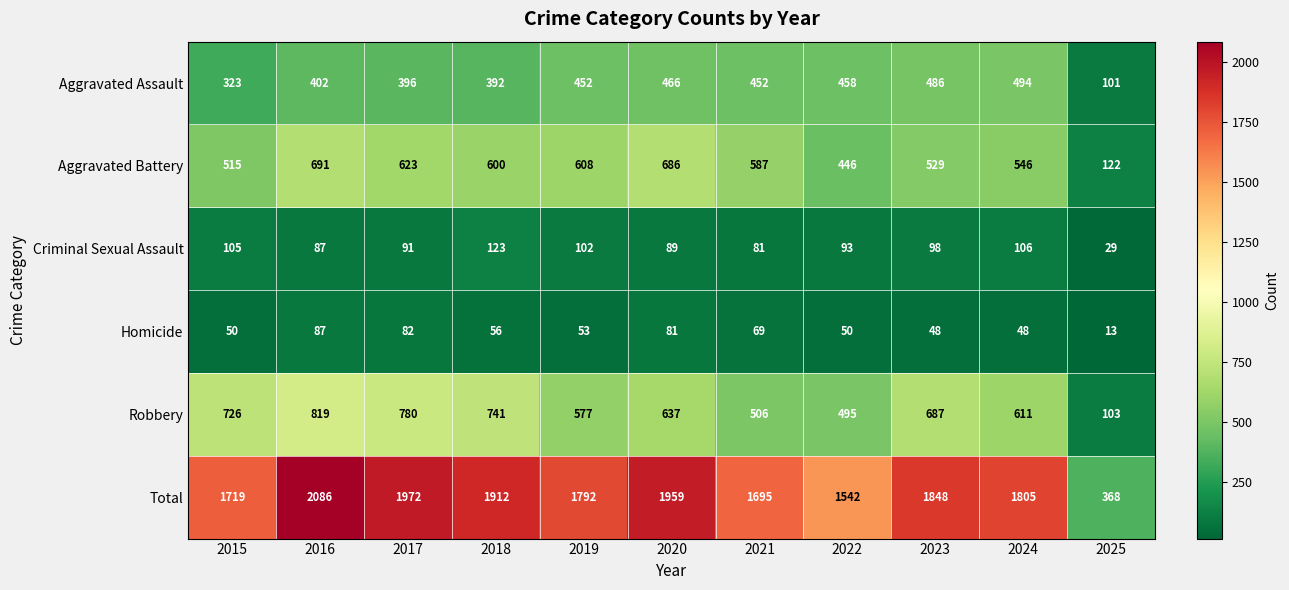

The Aggravated Assault series shows 494 at 2024. True or false?

True